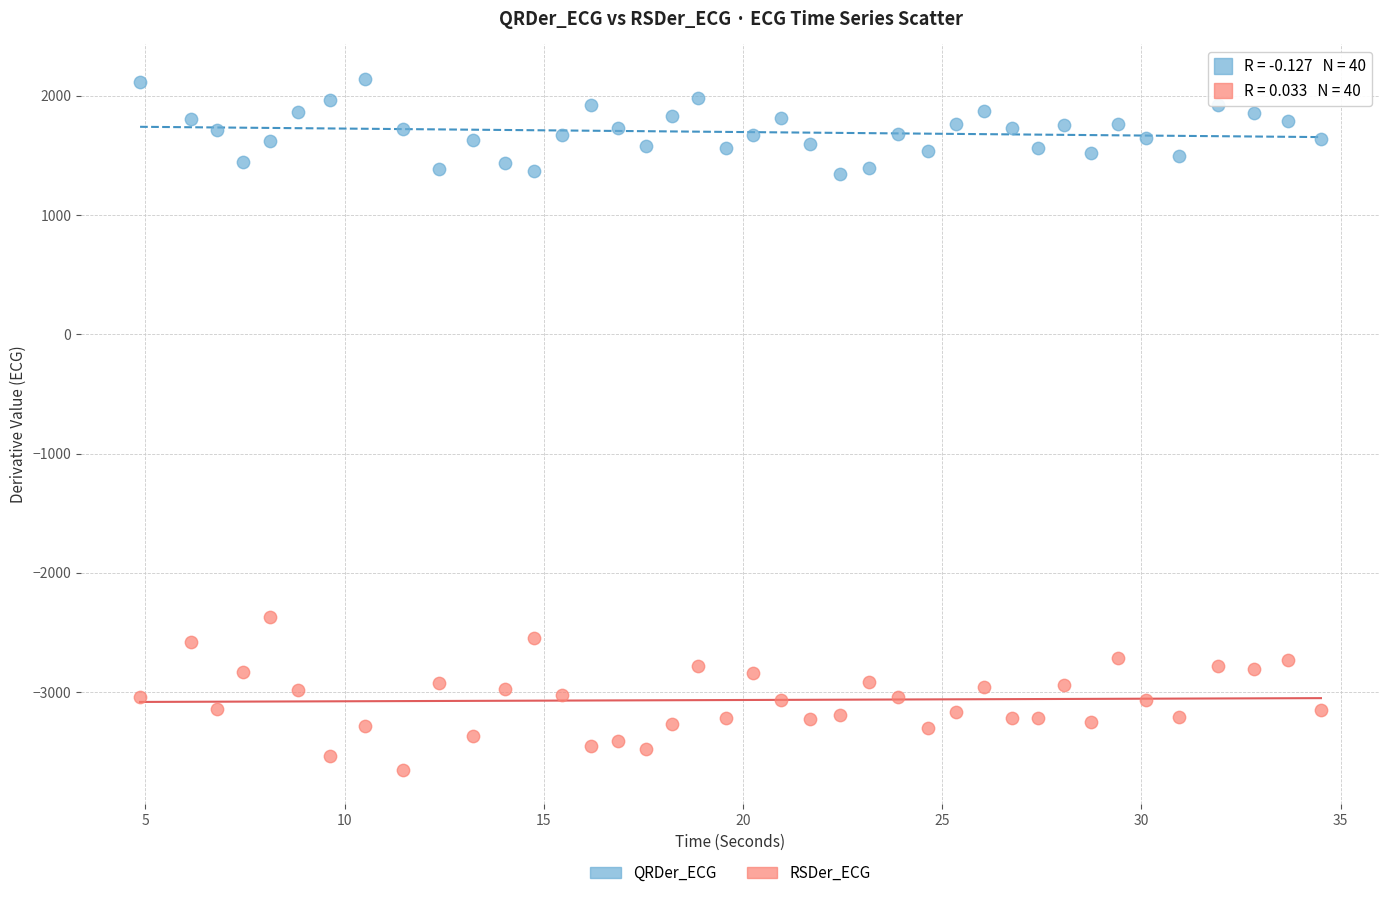

Across all series, what Y value is closest to -755?

-2371.9